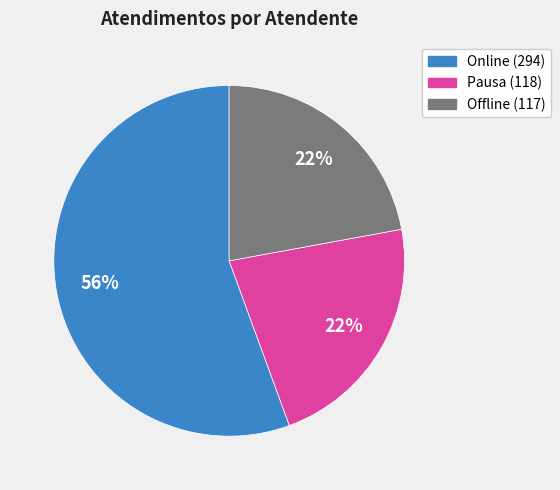

To the nearest percent, what is the average slice percentage?

33%